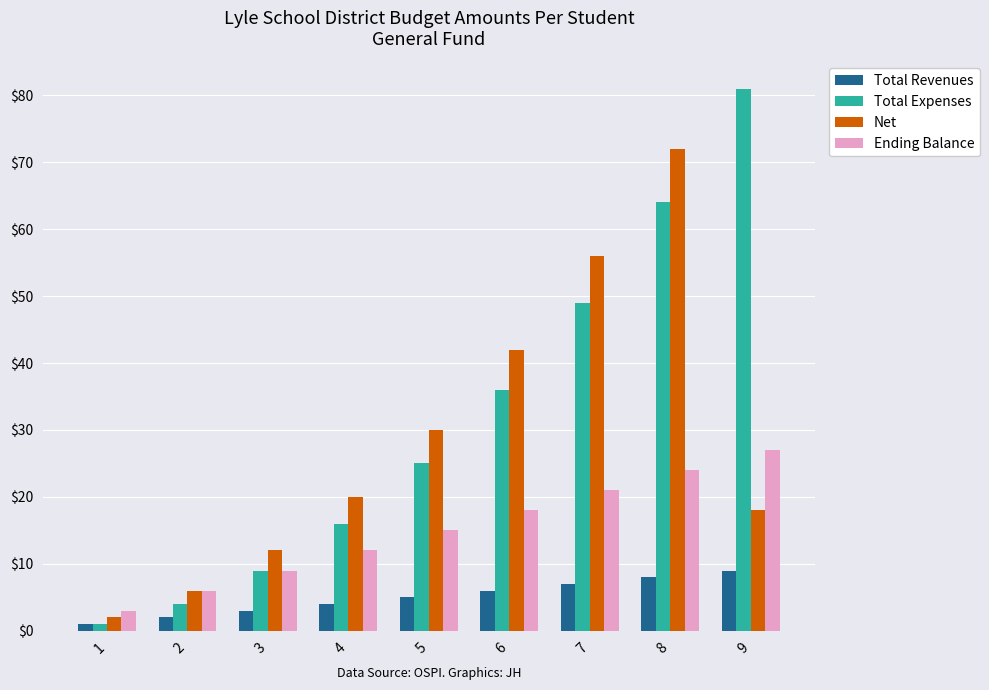

Which series has the widest spread of values?

Total Expenses